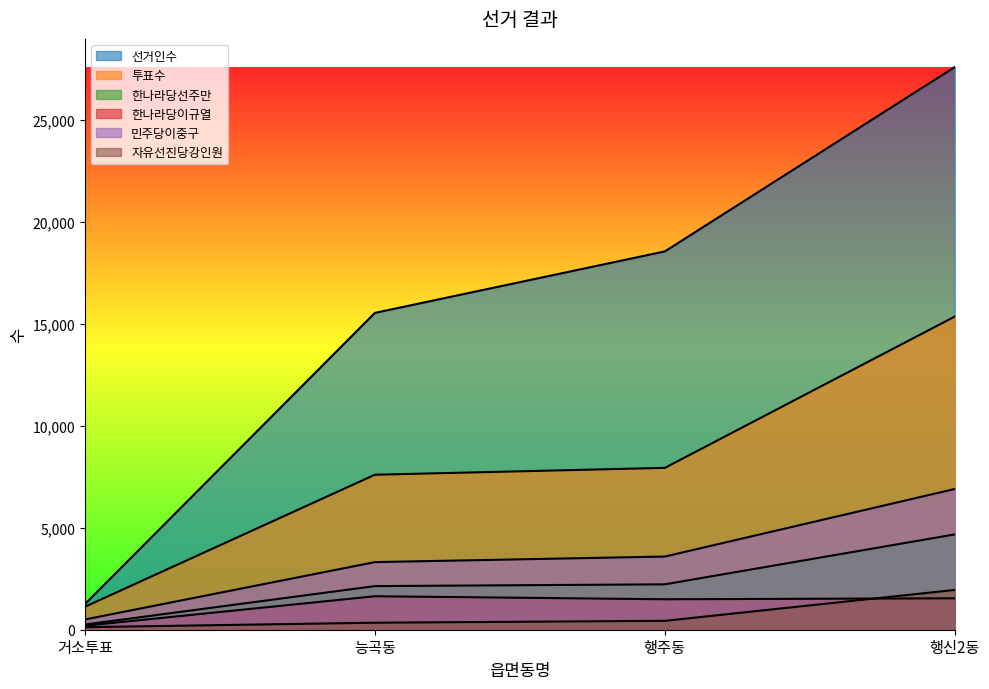

At 거소투표, list the series in order from largest to smallest.

선거인수, 투표수, 민주당이중구, 한나라당선주만, 한나라당이규열, 자유선진당강인원